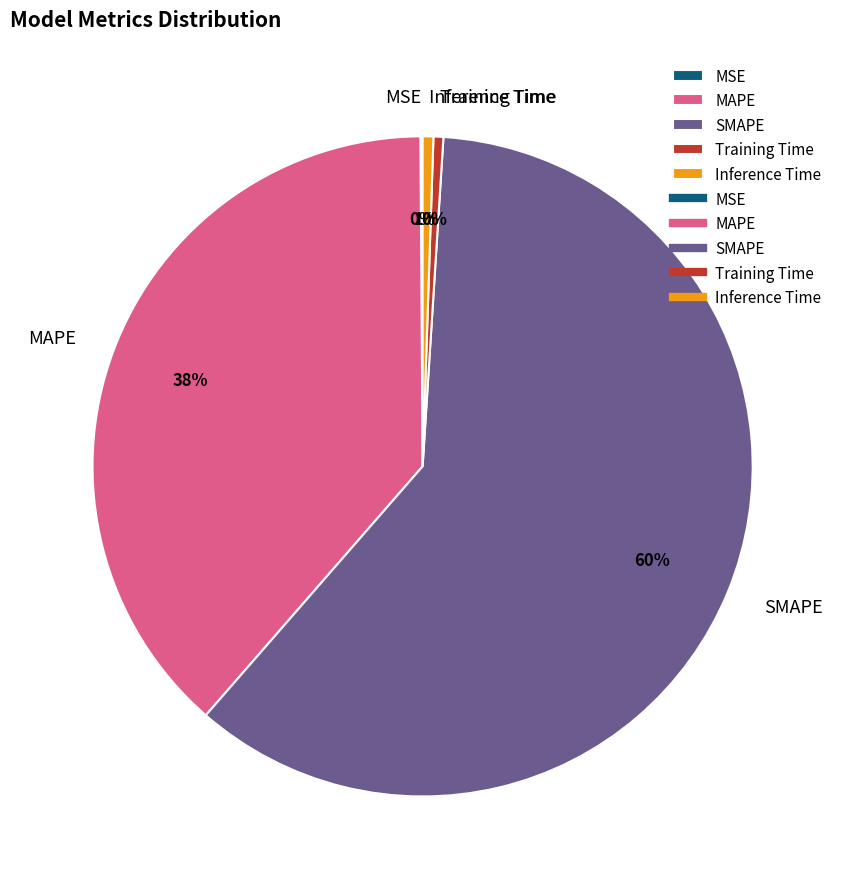

Is there any slice that represents more than half of the pie?

Yes